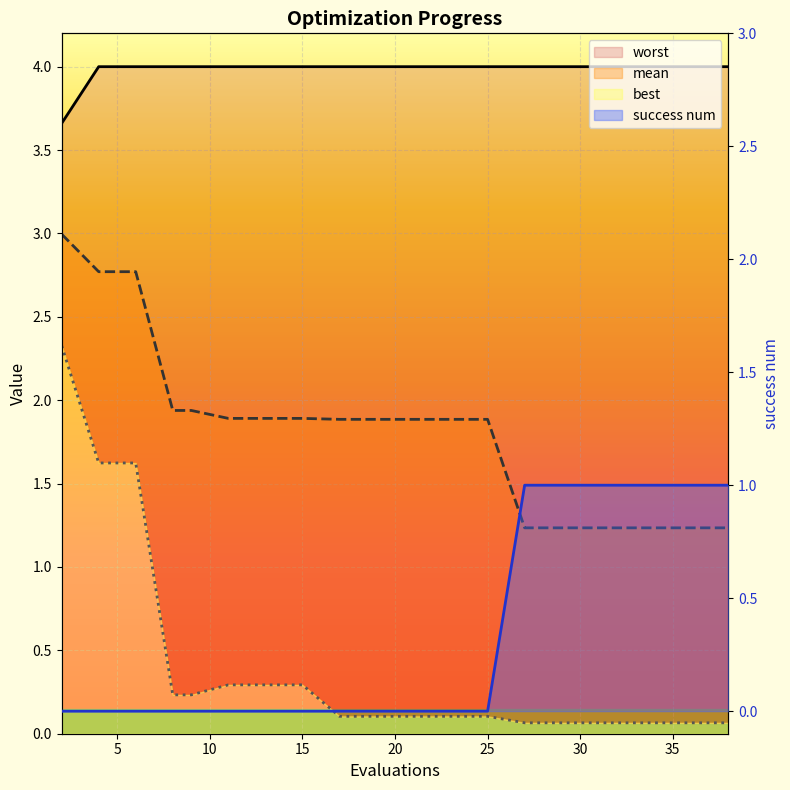

Which category has the highest value in the best series?

2